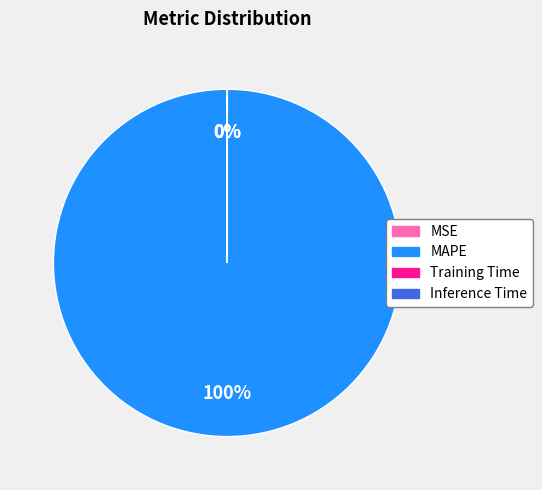

True or false: MAPE accounts for 89% of the total.

False